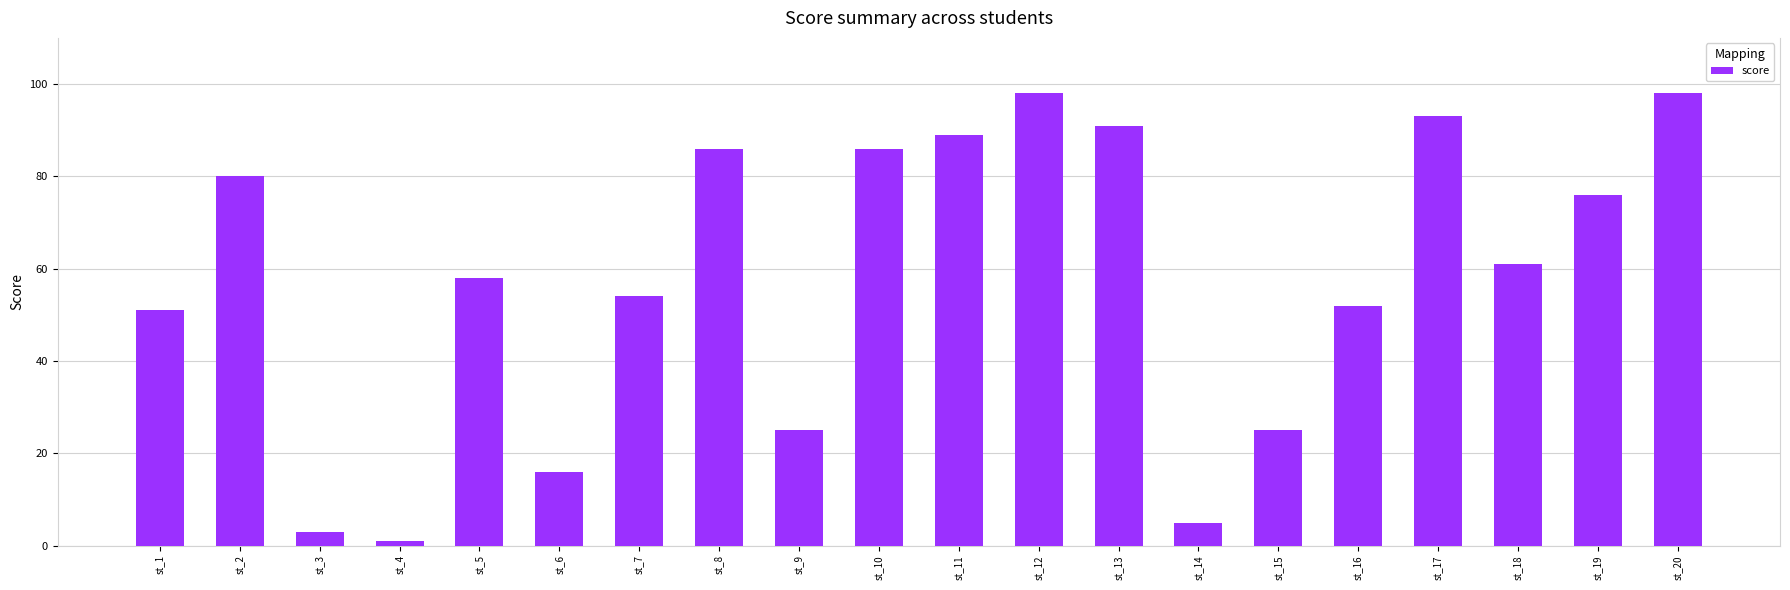

Reading left to right, extract all data points from this chart.

st_1=51	st_2=80	st_3=3	st_4=1	st_5=58	st_6=16	st_7=54	st_8=86	st_9=25	st_10=86	st_11=89	st_12=98	st_13=91	st_14=5	st_15=25	st_16=52	st_17=93	st_18=61	st_19=76	st_20=98